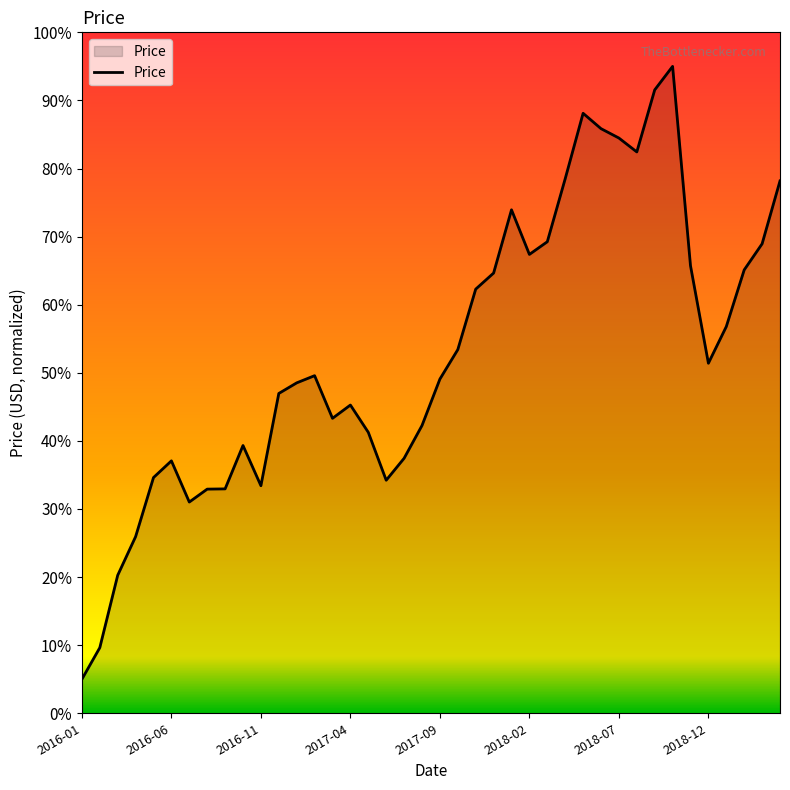

What is the minimum value shown in the chart?

5.0